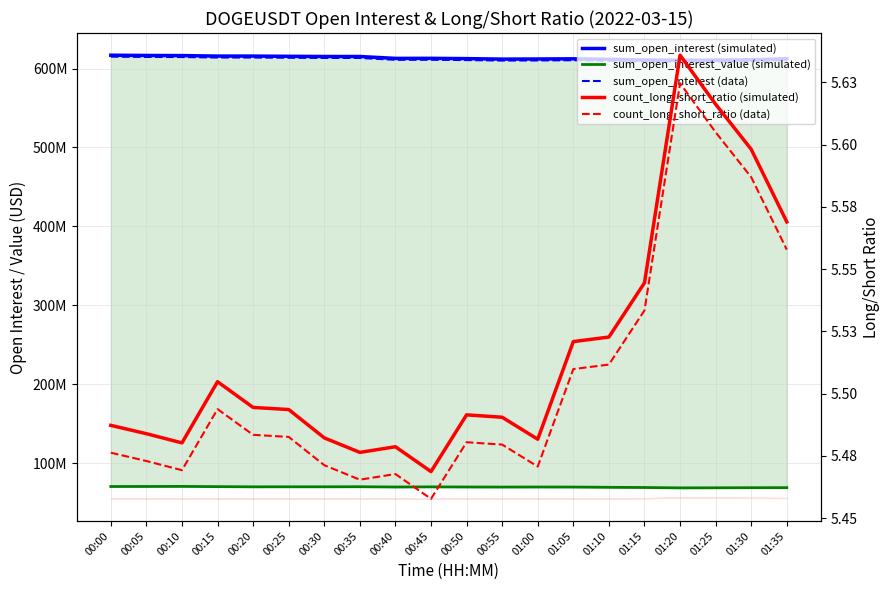

What is the sum of all count_long_short_ratio (data) values?

110.1